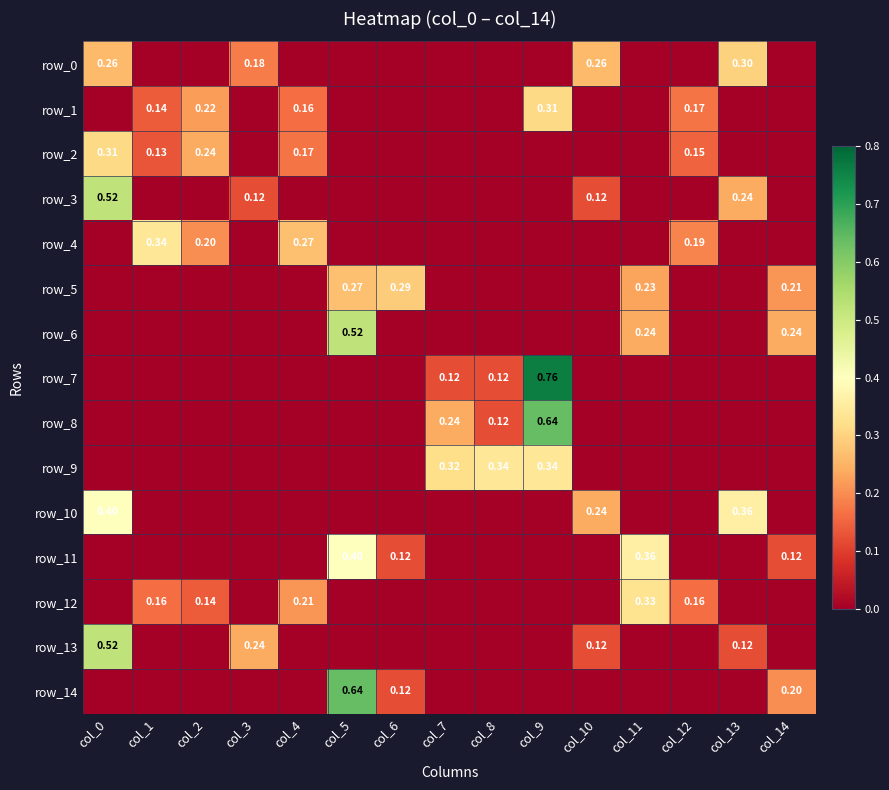

Rank the series by their maximum value, from highest to lowest.

row_7, row_8, row_14, row_3, row_6, row_13, row_10, row_11, row_4, row_9, row_12, row_1, row_2, row_0, row_5